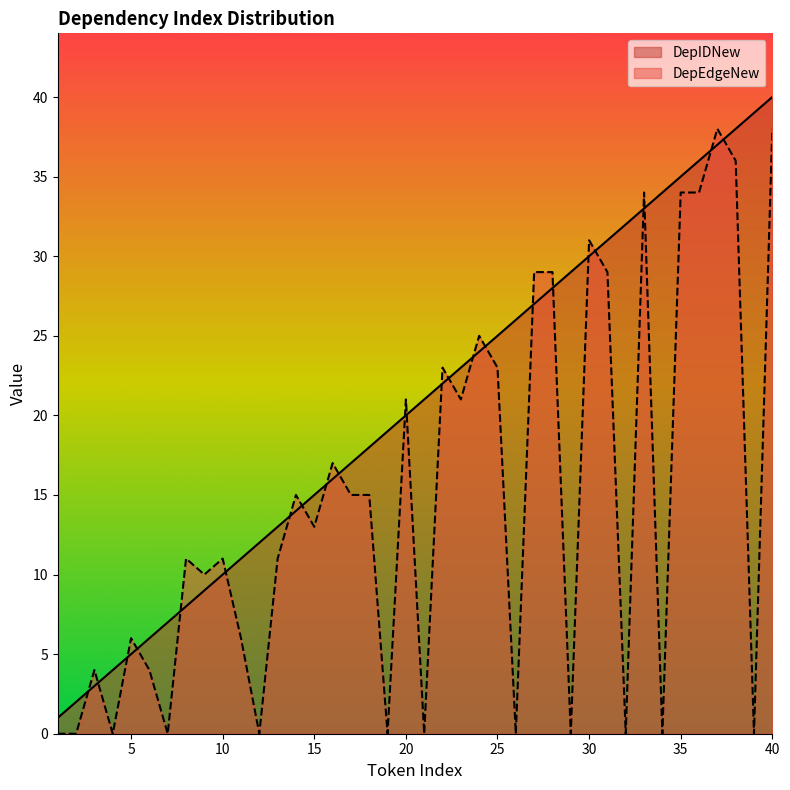

At how many categories does at least one series exceed 13?

27